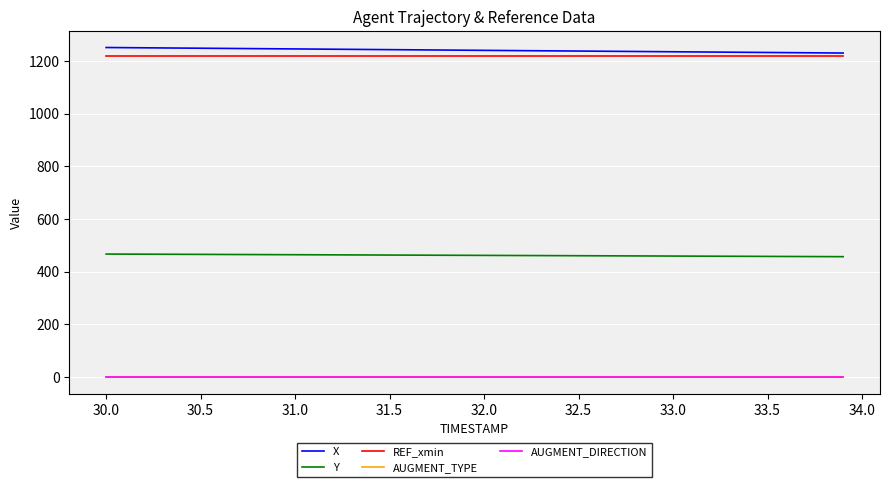

Does the chart have visible grid lines?

Yes